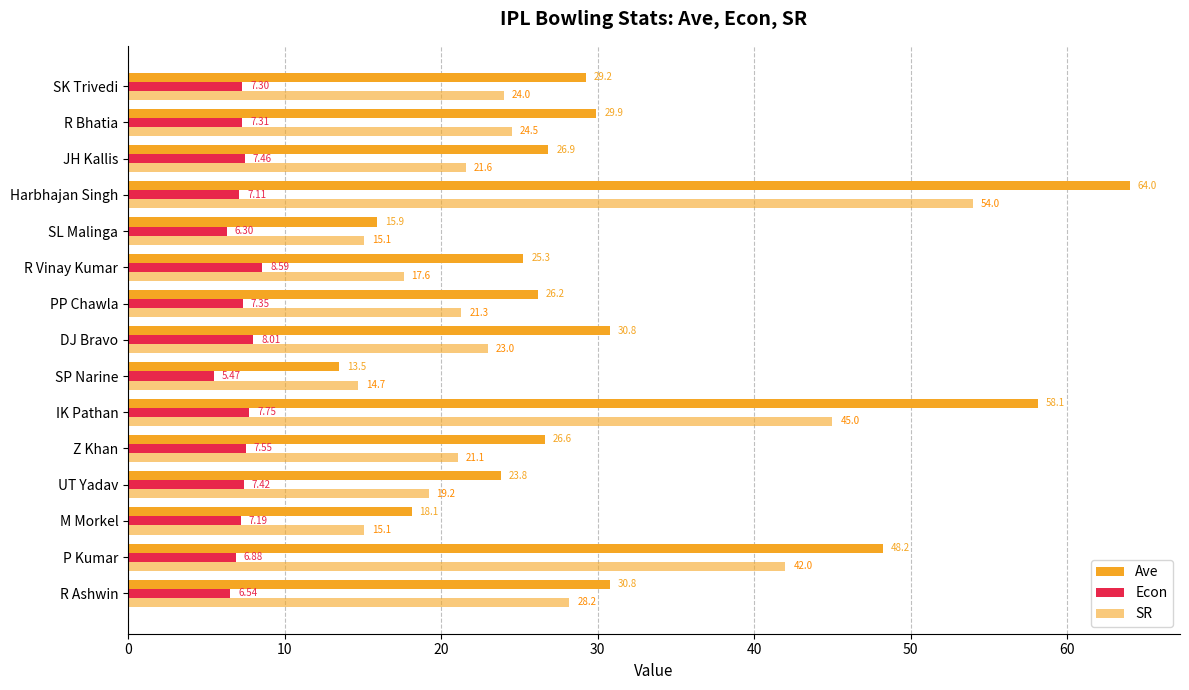

Count the number of data series in this chart.

3